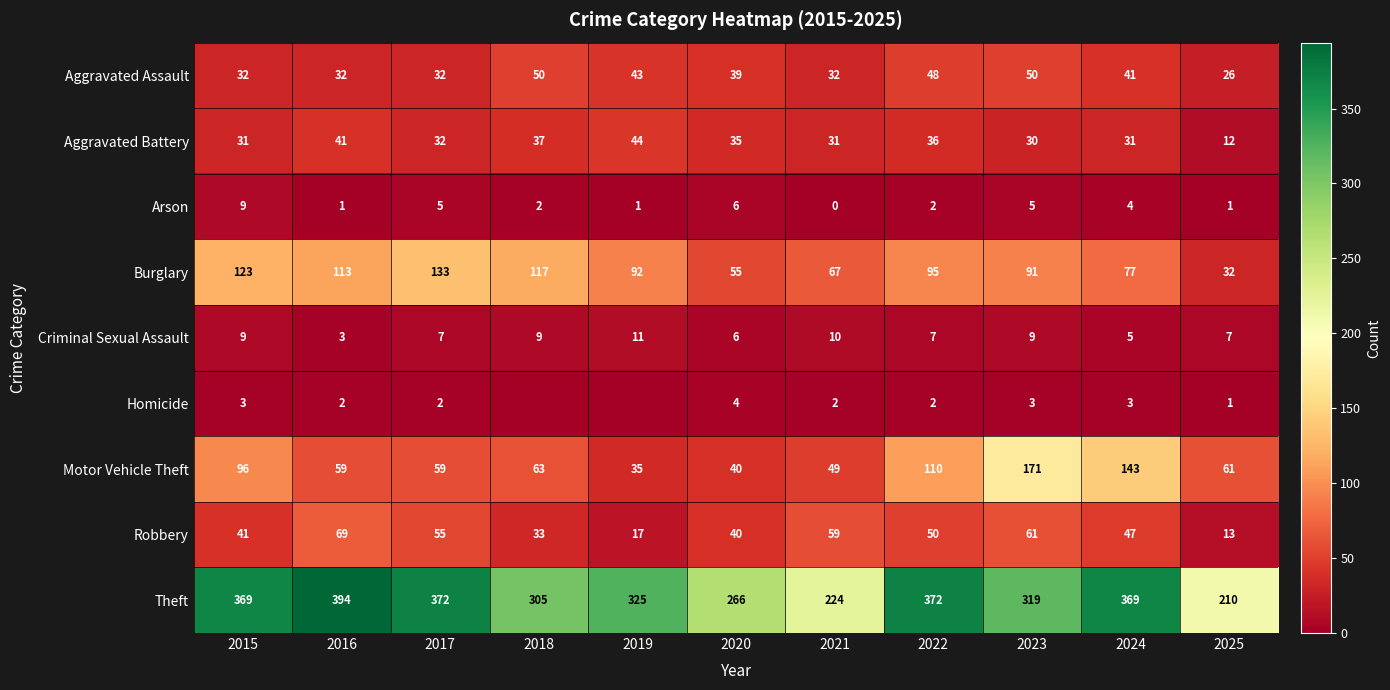

Which series changed the most between 2015 and 2021?

Theft